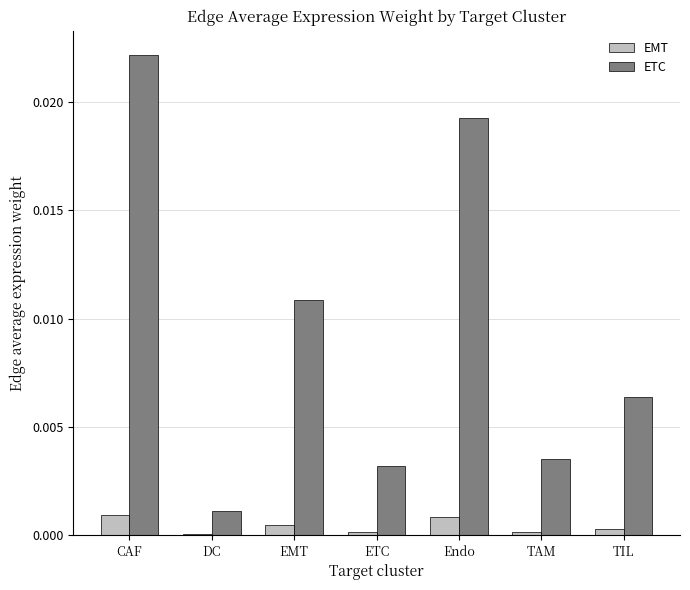

Is the value of ETC at Endo greater than the value of EMT at EMT?

Yes